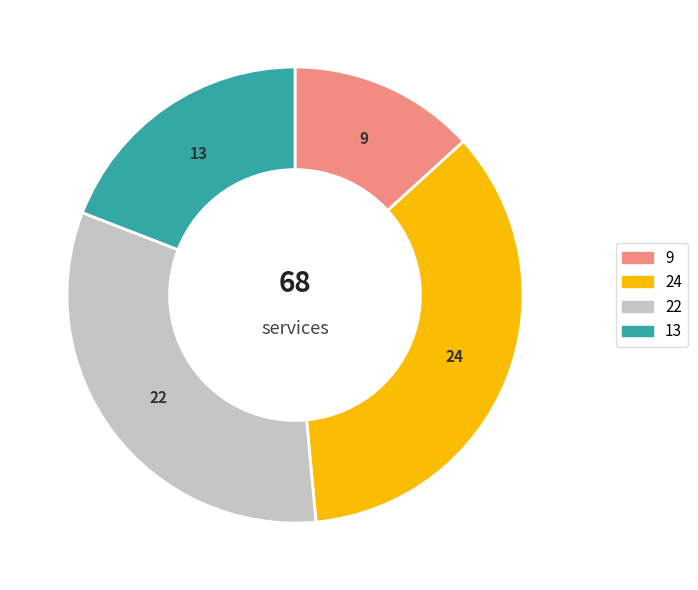

Is the sum of 13 and 24 greater than half?

Yes